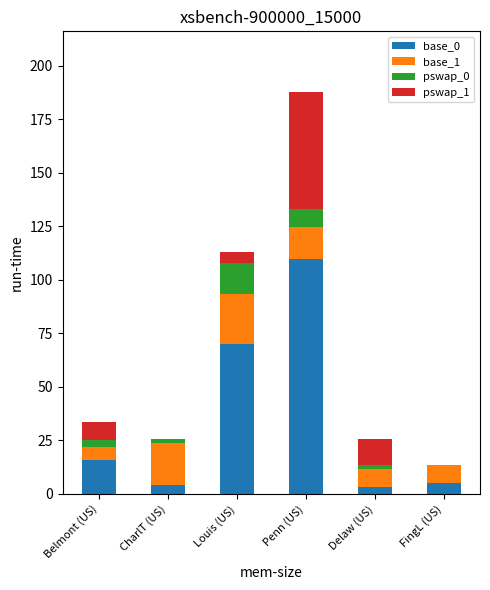

Count the number of categories in the chart.

6